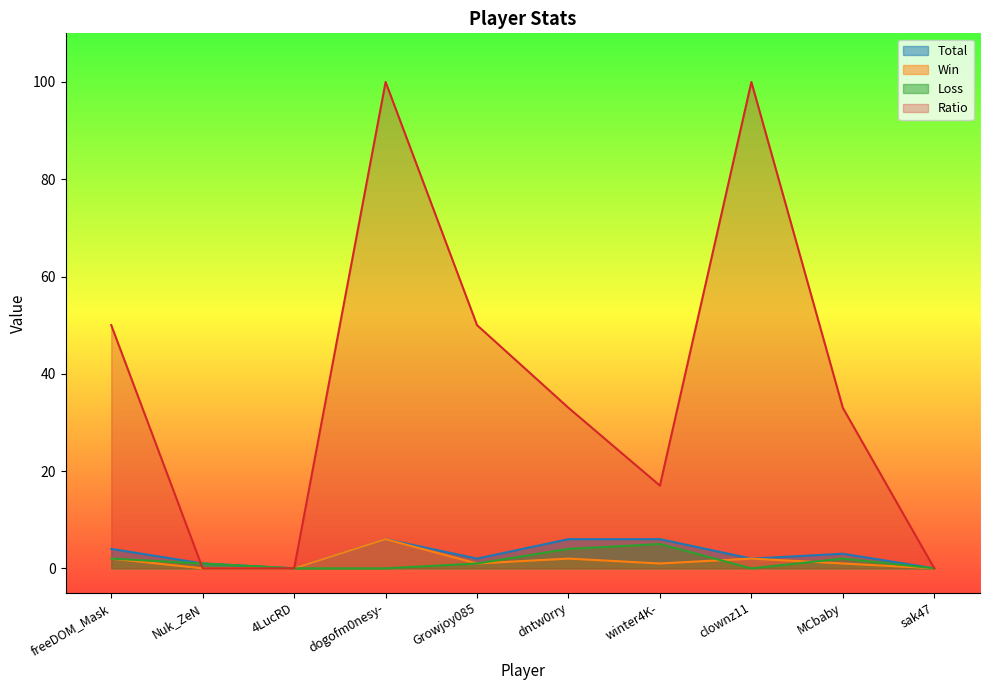

Which category has the highest value across all series?

dogofm0nesy-